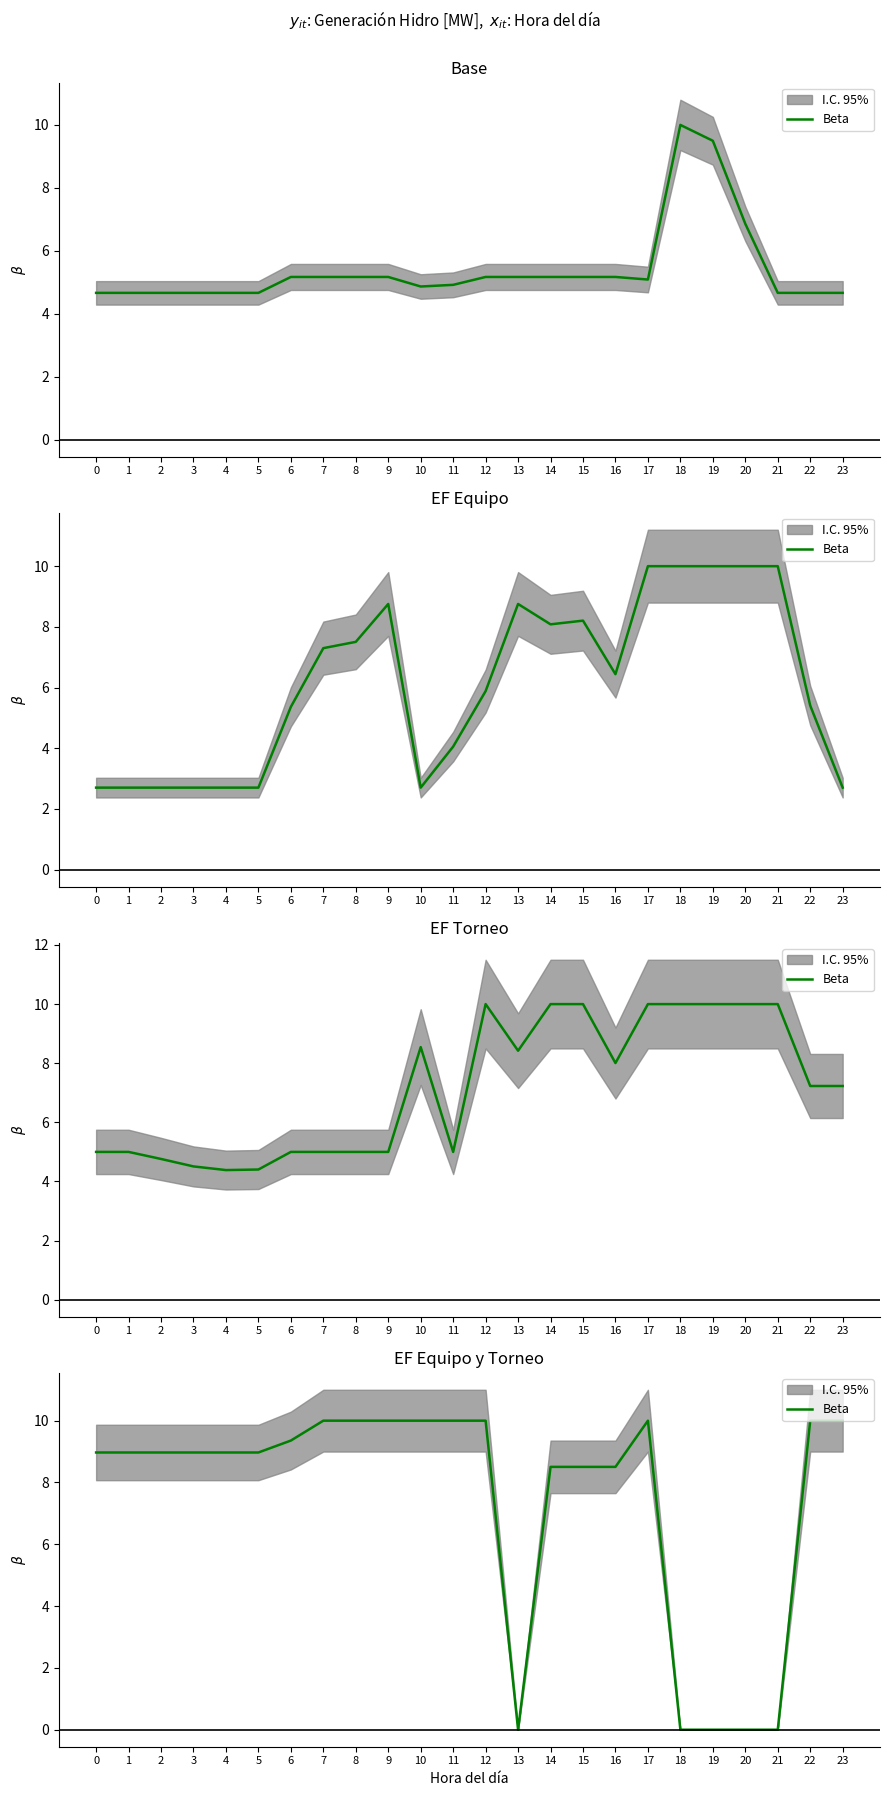

Reading left to right, list all the values displayed in this chart.

0=9.0	1=9.0	2=9.0	3=9.0	4=9.0	5=9.0	6=9.4	7=10.0	8=10.0	9=10.0	10=10.0	11=10.0	12=10.0	13=0.0	14=8.5	15=8.5	16=8.5	17=10.0	18=0.0	19=0.0	20=0.0	21=0.0	22=10.0	23=10.0